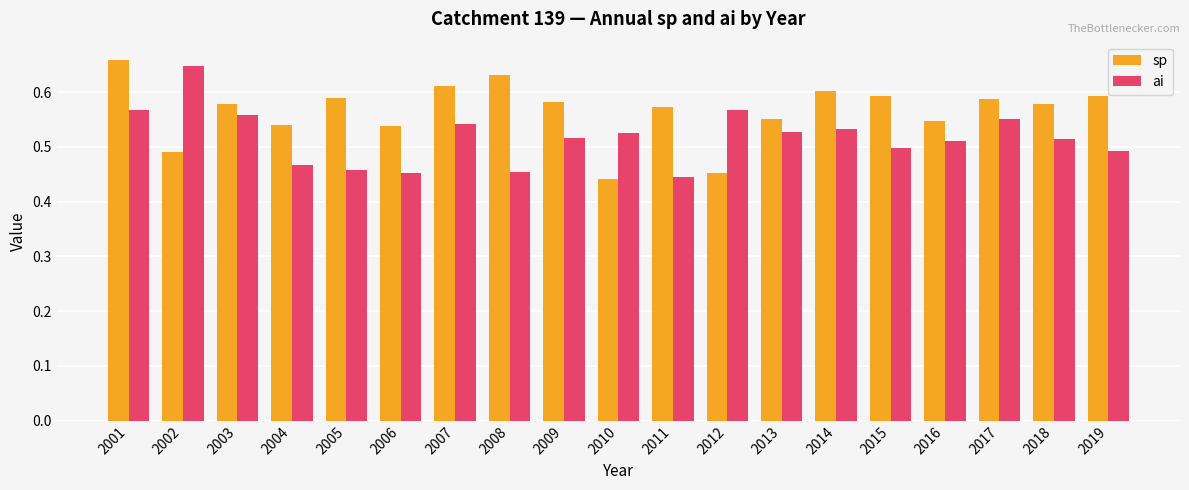

What is the difference between the second highest and minimum values in the sp series?

0.2